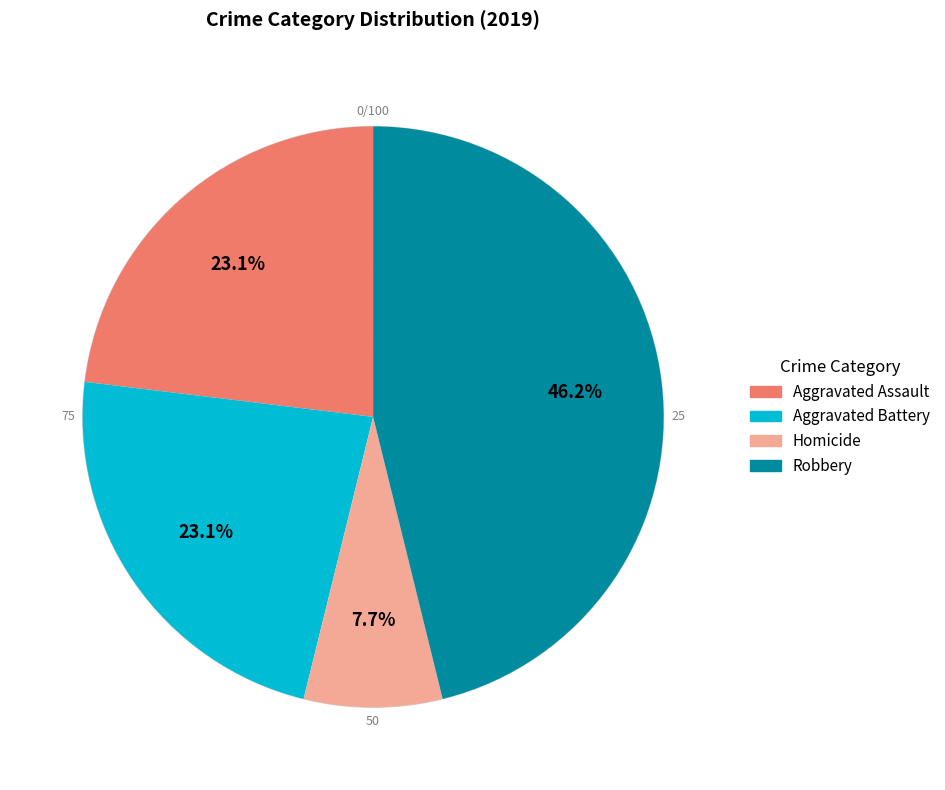

To the nearest percent, what is the difference between the largest and smallest slice percentages?

38%